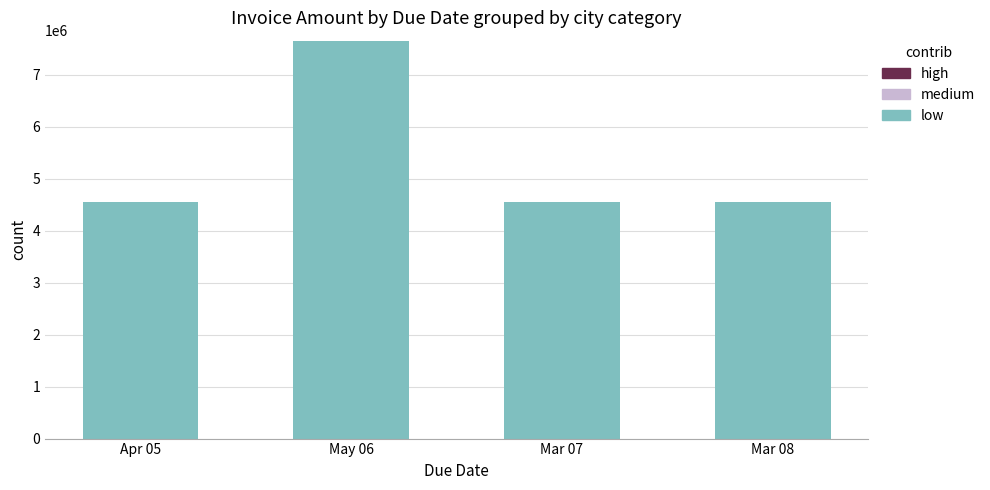

The value of low at May 06 is 7654320. True or false?

True